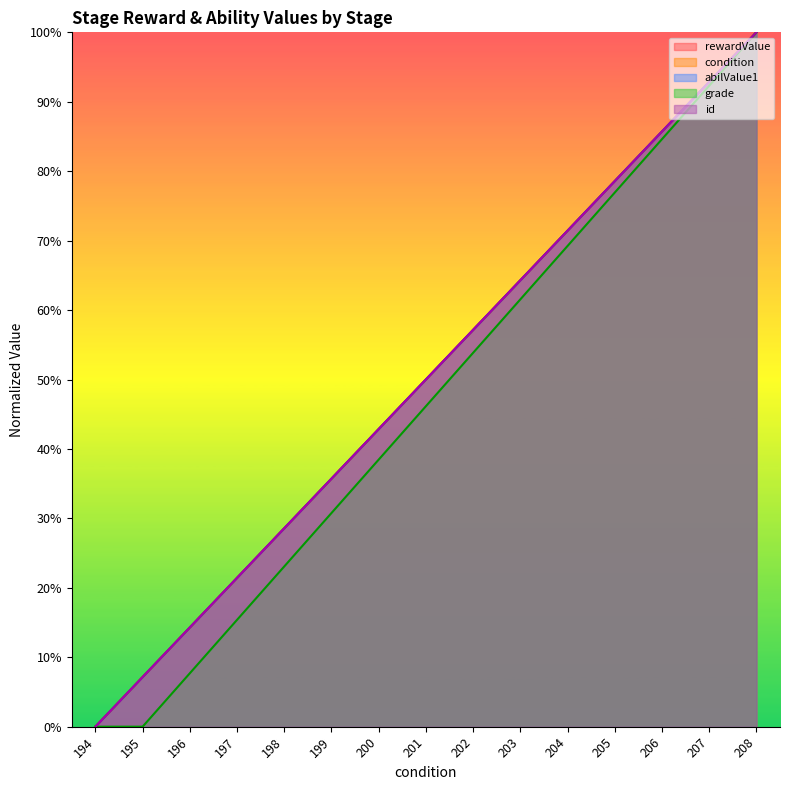

Reading left to right, what are all the values shown in this chart?

rewardValue: 194=0.0	195=0.1	196=0.1	197=0.2	198=0.3	199=0.4	200=0.4	201=0.5	202=0.6	203=0.6	204=0.7	205=0.8	206=0.9	207=0.9	208=1.0
condition: 194=0.0	195=0.1	196=0.1	197=0.2	198=0.3	199=0.4	200=0.4	201=0.5	202=0.6	203=0.6	204=0.7	205=0.8	206=0.9	207=0.9	208=1.0
abilValue1: 194=0.0	195=0.1	196=0.1	197=0.2	198=0.3	199=0.4	200=0.4	201=0.5	202=0.6	203=0.6	204=0.7	205=0.8	206=0.9	207=0.9	208=1.0
grade: 194=0.0	195=0.0	196=0.1	197=0.2	198=0.2	199=0.3	200=0.4	201=0.5	202=0.5	203=0.6	204=0.7	205=0.8	206=0.8	207=0.9	208=1.0
id: 194=0.0	195=0.1	196=0.1	197=0.2	198=0.3	199=0.4	200=0.4	201=0.5	202=0.6	203=0.6	204=0.7	205=0.8	206=0.9	207=0.9	208=1.0